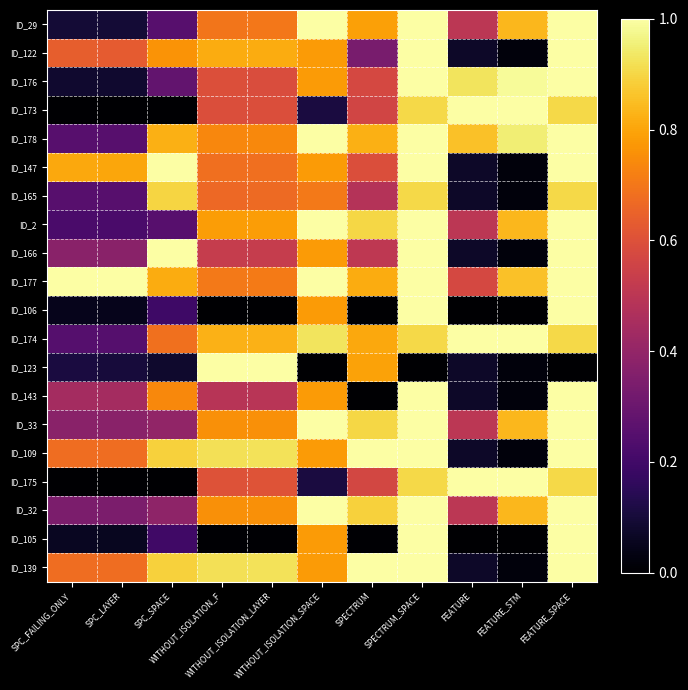

Reading left to right, list all the values displayed in this chart.

ID_29: SPC_FAILING_ONLY=0.1	SPC_LAYER=0.1	SPC_SPACE=0.3	WITHOUT_ISOLATION_F=0.7	WITHOUT_ISOLATION_LAYER=0.7	WITHOUT_ISOLATION_SPACE=1.0	SPECTRUM=0.8	SPECTRUM_SPACE=1.0	FEATURE=0.5	FEATURE_STM=0.8	FEATURE_SPACE=1.0
ID_122: SPC_FAILING_ONLY=0.6	SPC_LAYER=0.6	SPC_SPACE=0.8	WITHOUT_ISOLATION_F=0.8	WITHOUT_ISOLATION_LAYER=0.8	WITHOUT_ISOLATION_SPACE=0.8	SPECTRUM=0.3	SPECTRUM_SPACE=1.0	FEATURE=0.1	FEATURE_STM=0.0	FEATURE_SPACE=1.0
ID_176: SPC_FAILING_ONLY=0.1	SPC_LAYER=0.1	SPC_SPACE=0.3	WITHOUT_ISOLATION_F=0.6	WITHOUT_ISOLATION_LAYER=0.6	WITHOUT_ISOLATION_SPACE=0.8	SPECTRUM=0.6	SPECTRUM_SPACE=1.0	FEATURE=0.9	FEATURE_STM=1.0	FEATURE_SPACE=1.0
ID_173: SPC_FAILING_ONLY=0.0	SPC_LAYER=0.0	SPC_SPACE=0.0	WITHOUT_ISOLATION_F=0.6	WITHOUT_ISOLATION_LAYER=0.6	WITHOUT_ISOLATION_SPACE=0.1	SPECTRUM=0.6	SPECTRUM_SPACE=0.9	FEATURE=1.0	FEATURE_STM=1.0	FEATURE_SPACE=0.9
ID_178: SPC_FAILING_ONLY=0.3	SPC_LAYER=0.3	SPC_SPACE=0.8	WITHOUT_ISOLATION_F=0.7	WITHOUT_ISOLATION_LAYER=0.7	WITHOUT_ISOLATION_SPACE=1.0	SPECTRUM=0.8	SPECTRUM_SPACE=1.0	FEATURE=0.9	FEATURE_STM=0.9	FEATURE_SPACE=1.0
ID_147: SPC_FAILING_ONLY=0.8	SPC_LAYER=0.8	SPC_SPACE=1.0	WITHOUT_ISOLATION_F=0.7	WITHOUT_ISOLATION_LAYER=0.7	WITHOUT_ISOLATION_SPACE=0.8	SPECTRUM=0.6	SPECTRUM_SPACE=1.0	FEATURE=0.1	FEATURE_STM=0.0	FEATURE_SPACE=1.0
ID_165: SPC_FAILING_ONLY=0.3	SPC_LAYER=0.3	SPC_SPACE=0.9	WITHOUT_ISOLATION_F=0.7	WITHOUT_ISOLATION_LAYER=0.7	WITHOUT_ISOLATION_SPACE=0.7	SPECTRUM=0.5	SPECTRUM_SPACE=0.9	FEATURE=0.1	FEATURE_STM=0.0	FEATURE_SPACE=0.9
ID_2: SPC_FAILING_ONLY=0.2	SPC_LAYER=0.2	SPC_SPACE=0.3	WITHOUT_ISOLATION_F=0.8	WITHOUT_ISOLATION_LAYER=0.8	WITHOUT_ISOLATION_SPACE=1.0	SPECTRUM=0.9	SPECTRUM_SPACE=1.0	FEATURE=0.5	FEATURE_STM=0.8	FEATURE_SPACE=1.0
ID_166: SPC_FAILING_ONLY=0.4	SPC_LAYER=0.4	SPC_SPACE=1.0	WITHOUT_ISOLATION_F=0.5	WITHOUT_ISOLATION_LAYER=0.5	WITHOUT_ISOLATION_SPACE=0.8	SPECTRUM=0.5	SPECTRUM_SPACE=1.0	FEATURE=0.1	FEATURE_STM=0.0	FEATURE_SPACE=1.0
ID_177: SPC_FAILING_ONLY=1.0	SPC_LAYER=1.0	SPC_SPACE=0.8	WITHOUT_ISOLATION_F=0.7	WITHOUT_ISOLATION_LAYER=0.7	WITHOUT_ISOLATION_SPACE=1.0	SPECTRUM=0.8	SPECTRUM_SPACE=1.0	FEATURE=0.6	FEATURE_STM=0.9	FEATURE_SPACE=1.0
ID_106: SPC_FAILING_ONLY=0.0	SPC_LAYER=0.0	SPC_SPACE=0.2	WITHOUT_ISOLATION_F=0.0	WITHOUT_ISOLATION_LAYER=0.0	WITHOUT_ISOLATION_SPACE=0.8	SPECTRUM=0.0	SPECTRUM_SPACE=1.0	FEATURE=0.0	FEATURE_STM=0.0	FEATURE_SPACE=1.0
ID_174: SPC_FAILING_ONLY=0.2	SPC_LAYER=0.2	SPC_SPACE=0.7	WITHOUT_ISOLATION_F=0.8	WITHOUT_ISOLATION_LAYER=0.8	WITHOUT_ISOLATION_SPACE=0.9	SPECTRUM=0.8	SPECTRUM_SPACE=0.9	FEATURE=1.0	FEATURE_STM=1.0	FEATURE_SPACE=0.9
ID_123: SPC_FAILING_ONLY=0.1	SPC_LAYER=0.1	SPC_SPACE=0.1	WITHOUT_ISOLATION_F=1.0	WITHOUT_ISOLATION_LAYER=1.0	WITHOUT_ISOLATION_SPACE=0.0	SPECTRUM=0.8	SPECTRUM_SPACE=0.0	FEATURE=0.1	FEATURE_STM=0.0	FEATURE_SPACE=0.0
ID_143: SPC_FAILING_ONLY=0.4	SPC_LAYER=0.4	SPC_SPACE=0.7	WITHOUT_ISOLATION_F=0.5	WITHOUT_ISOLATION_LAYER=0.5	WITHOUT_ISOLATION_SPACE=0.8	SPECTRUM=0.0	SPECTRUM_SPACE=1.0	FEATURE=0.1	FEATURE_STM=0.0	FEATURE_SPACE=1.0
ID_33: SPC_FAILING_ONLY=0.4	SPC_LAYER=0.4	SPC_SPACE=0.4	WITHOUT_ISOLATION_F=0.8	WITHOUT_ISOLATION_LAYER=0.8	WITHOUT_ISOLATION_SPACE=1.0	SPECTRUM=0.9	SPECTRUM_SPACE=1.0	FEATURE=0.5	FEATURE_STM=0.8	FEATURE_SPACE=1.0
ID_109: SPC_FAILING_ONLY=0.7	SPC_LAYER=0.7	SPC_SPACE=0.9	WITHOUT_ISOLATION_F=0.9	WITHOUT_ISOLATION_LAYER=0.9	WITHOUT_ISOLATION_SPACE=0.8	SPECTRUM=1.0	SPECTRUM_SPACE=1.0	FEATURE=0.1	FEATURE_STM=0.0	FEATURE_SPACE=1.0
ID_175: SPC_FAILING_ONLY=0.0	SPC_LAYER=0.0	SPC_SPACE=0.0	WITHOUT_ISOLATION_F=0.6	WITHOUT_ISOLATION_LAYER=0.6	WITHOUT_ISOLATION_SPACE=0.1	SPECTRUM=0.6	SPECTRUM_SPACE=0.9	FEATURE=1.0	FEATURE_STM=1.0	FEATURE_SPACE=0.9
ID_32: SPC_FAILING_ONLY=0.3	SPC_LAYER=0.3	SPC_SPACE=0.4	WITHOUT_ISOLATION_F=0.8	WITHOUT_ISOLATION_LAYER=0.8	WITHOUT_ISOLATION_SPACE=1.0	SPECTRUM=0.9	SPECTRUM_SPACE=1.0	FEATURE=0.5	FEATURE_STM=0.8	FEATURE_SPACE=1.0
ID_105: SPC_FAILING_ONLY=0.1	SPC_LAYER=0.1	SPC_SPACE=0.2	WITHOUT_ISOLATION_F=0.0	WITHOUT_ISOLATION_LAYER=0.0	WITHOUT_ISOLATION_SPACE=0.8	SPECTRUM=0.0	SPECTRUM_SPACE=1.0	FEATURE=0.0	FEATURE_STM=0.0	FEATURE_SPACE=1.0
ID_139: SPC_FAILING_ONLY=0.7	SPC_LAYER=0.7	SPC_SPACE=0.9	WITHOUT_ISOLATION_F=0.9	WITHOUT_ISOLATION_LAYER=0.9	WITHOUT_ISOLATION_SPACE=0.8	SPECTRUM=1.0	SPECTRUM_SPACE=1.0	FEATURE=0.1	FEATURE_STM=0.0	FEATURE_SPACE=1.0